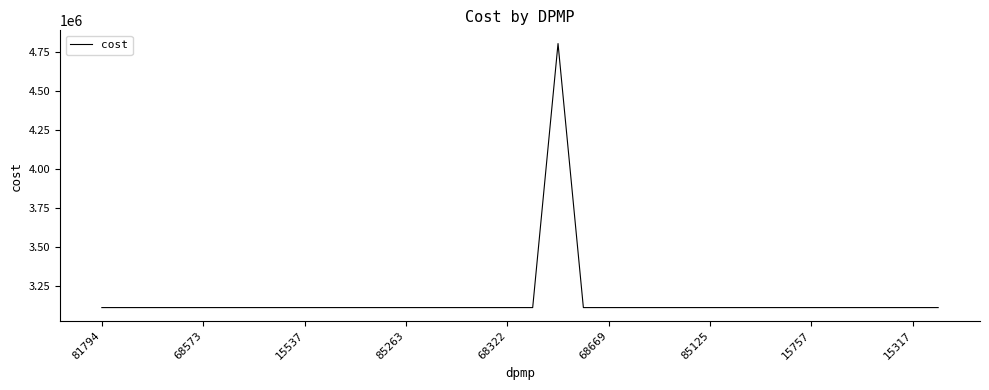

What is the maximum value shown in the chart?

4804980.8